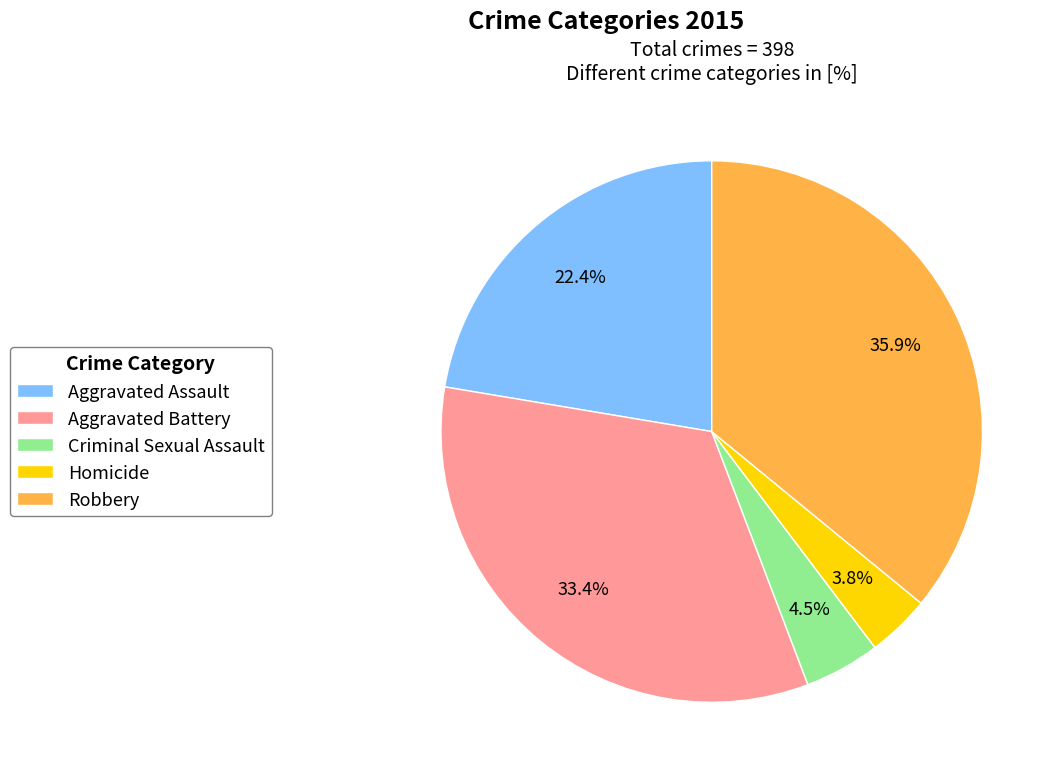

Rank the categories by value from lowest to highest.

Homicide, Criminal Sexual Assault, Aggravated Assault, Aggravated Battery, Robbery